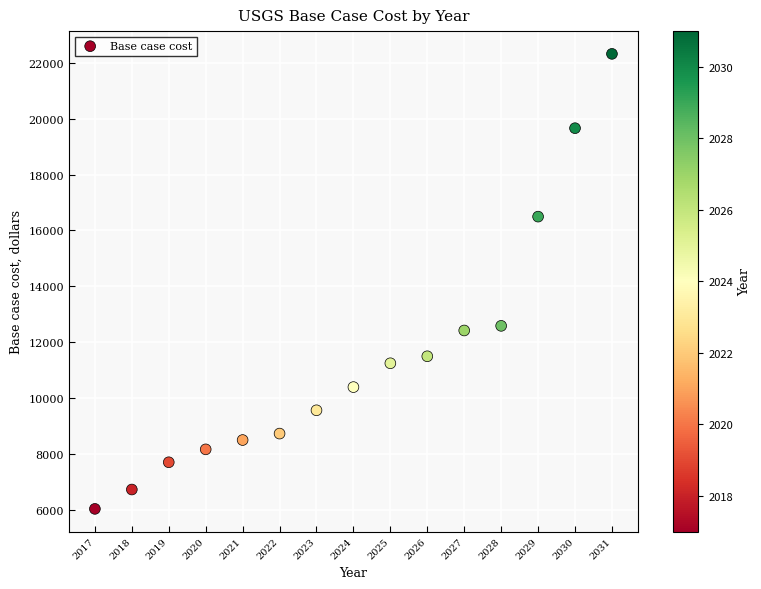

What is the range of X values (max minus min)?

14.0